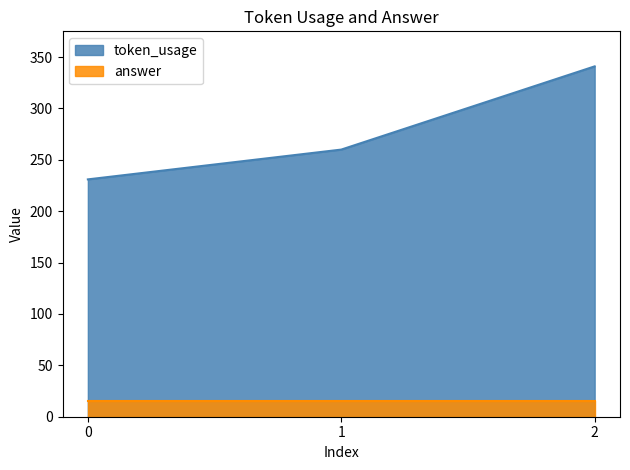

Which has a higher value, 0 or 1?

1